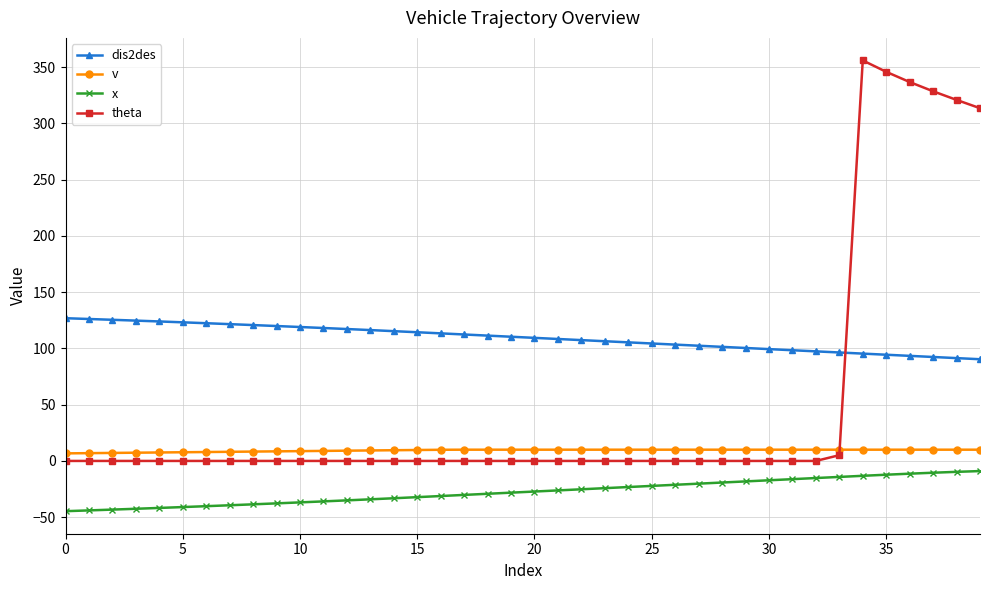

What is the greatest value displayed?

356.0